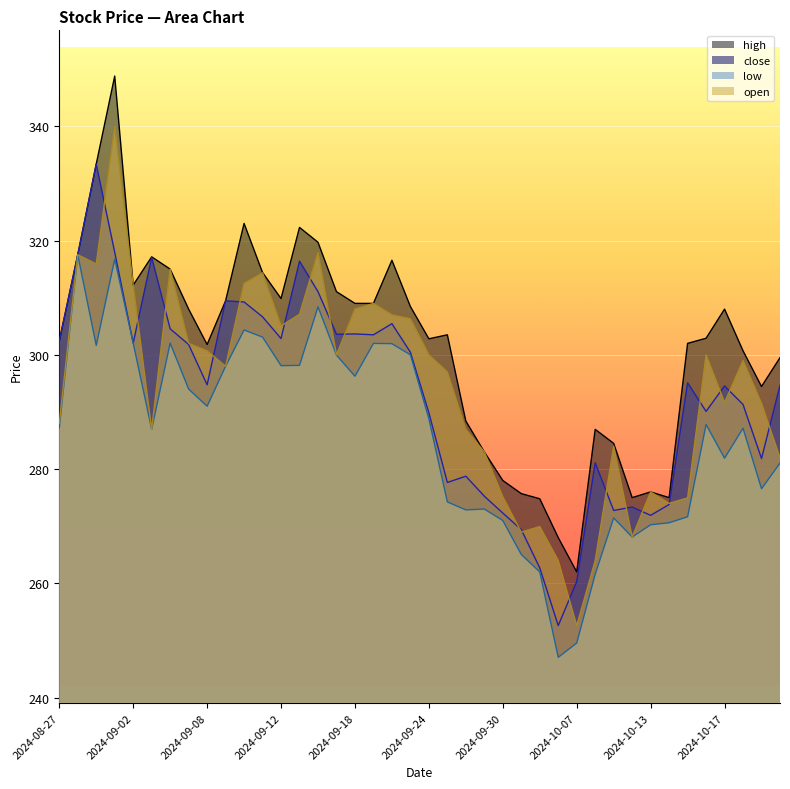

The value of close at 2024-09-10 is 309.2. True or false?

True